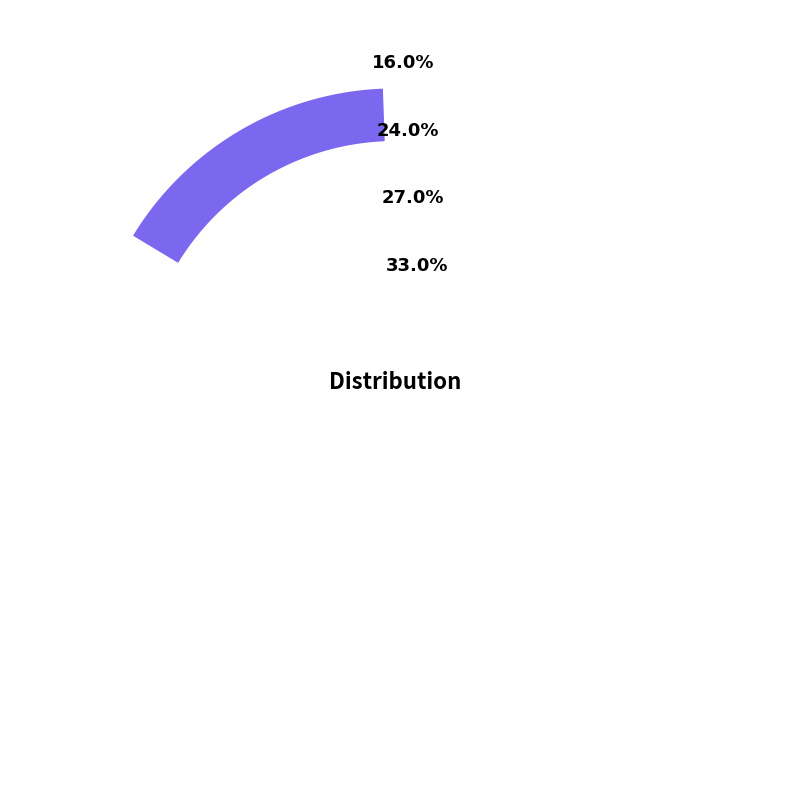

Is it true that 4 is 23% of the pie?

False